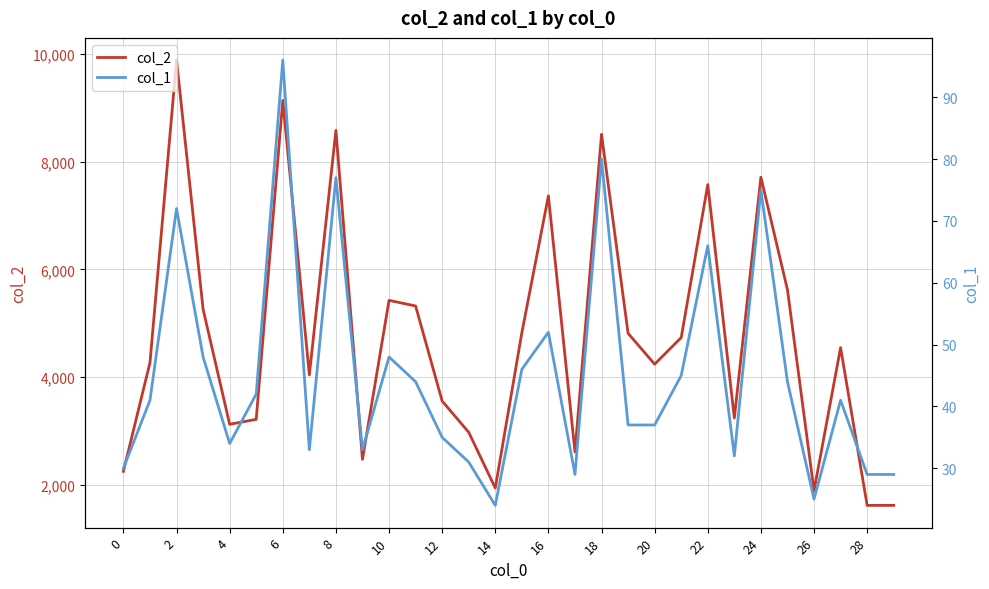

What is the lowest value of the col_2 series?

1624